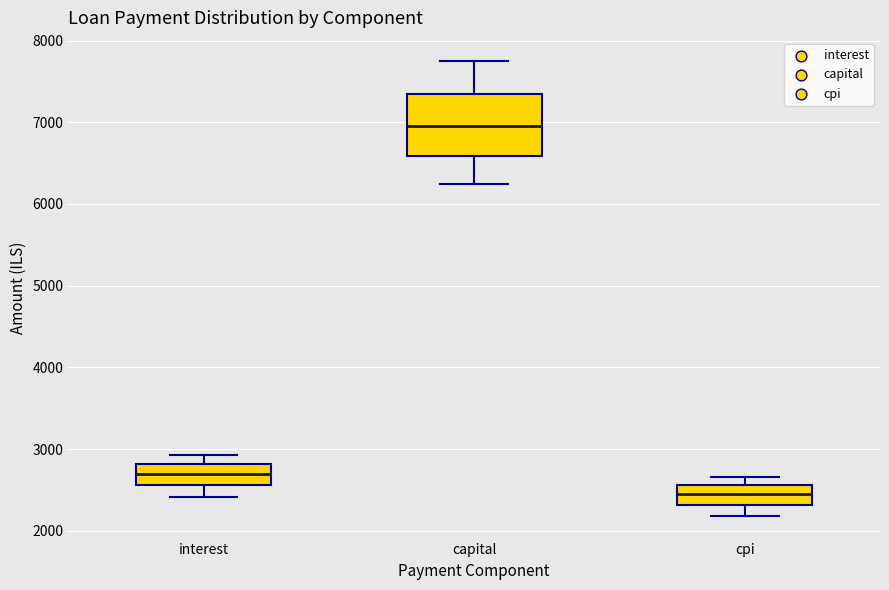

Which box is the tallest, from its lower edge to its upper edge?

capital